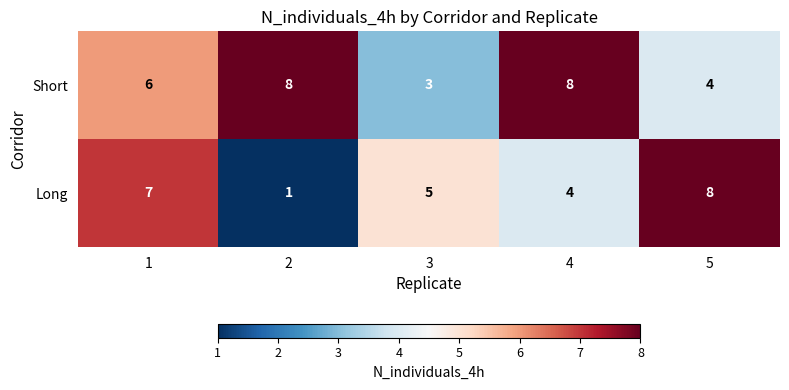

Is it true that Short equals 8 at 4?

True